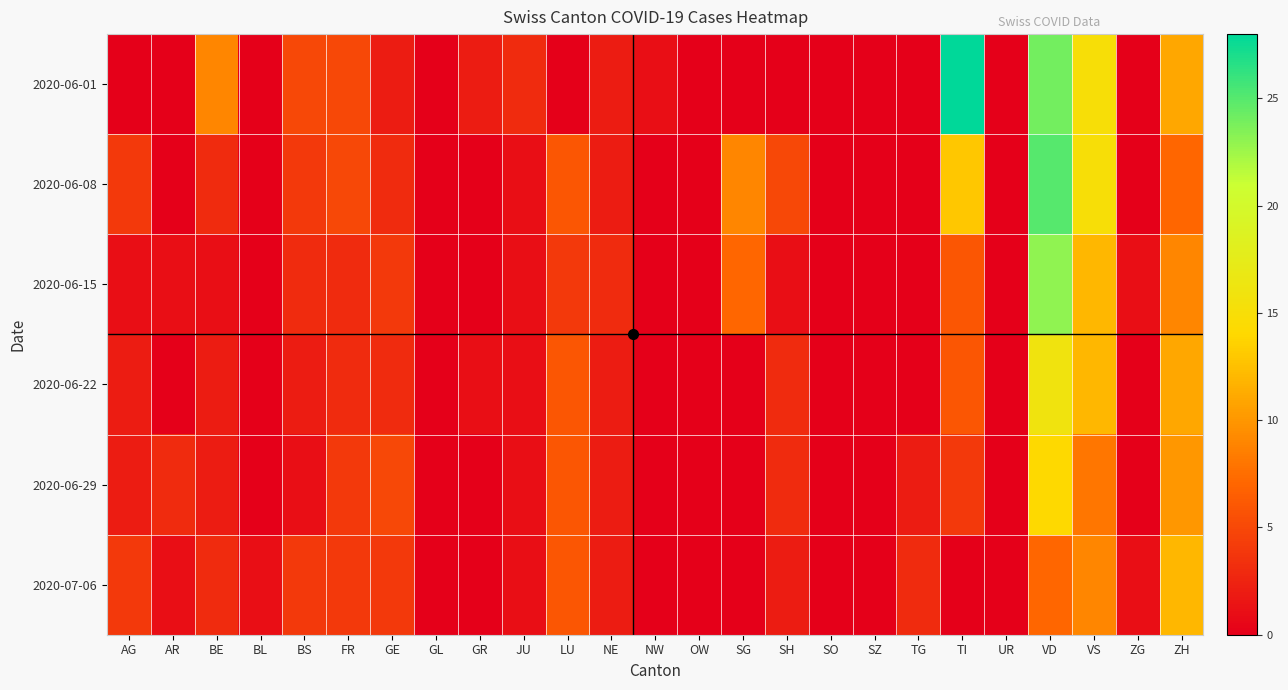

Which series has the largest range (max minus min)?

2020-06-01